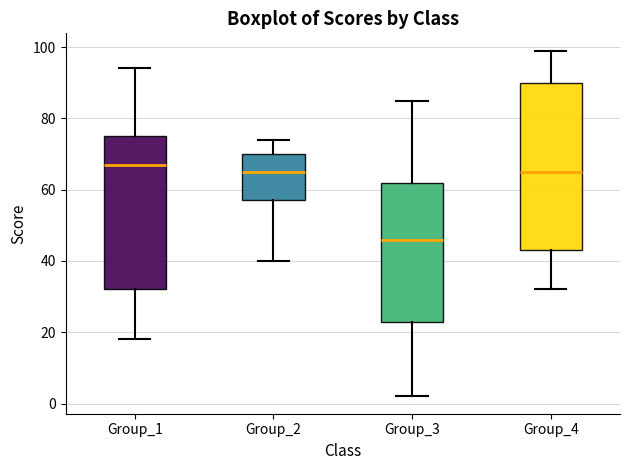

Reading left to right, read every box against the y-axis: the position of its median line, the range the box covers, and the ends of its whiskers. The values are not printed on the chart, so give them approximately, as read against the axis.

Group_1: median 68, box 32 to 76, whiskers 18 to 94
Group_2: median 66, box 58 to 70, whiskers 40 to 74
Group_3: median 46, box 24 to 62, whiskers 2 to 86
Group_4: median 66, box 44 to 90, whiskers 32 to 100